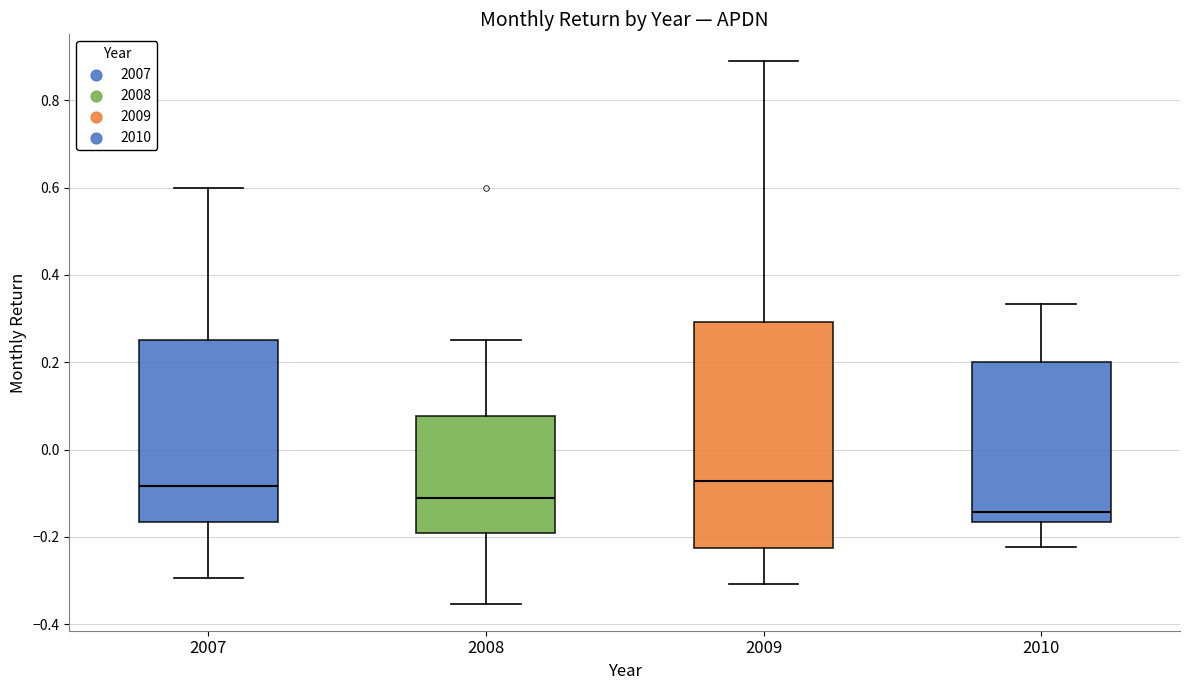

Where does the median line of the box at x = 2010 sit on the y-axis? The values are not printed on the chart, so give them approximately, as read against the axis.

-0.14